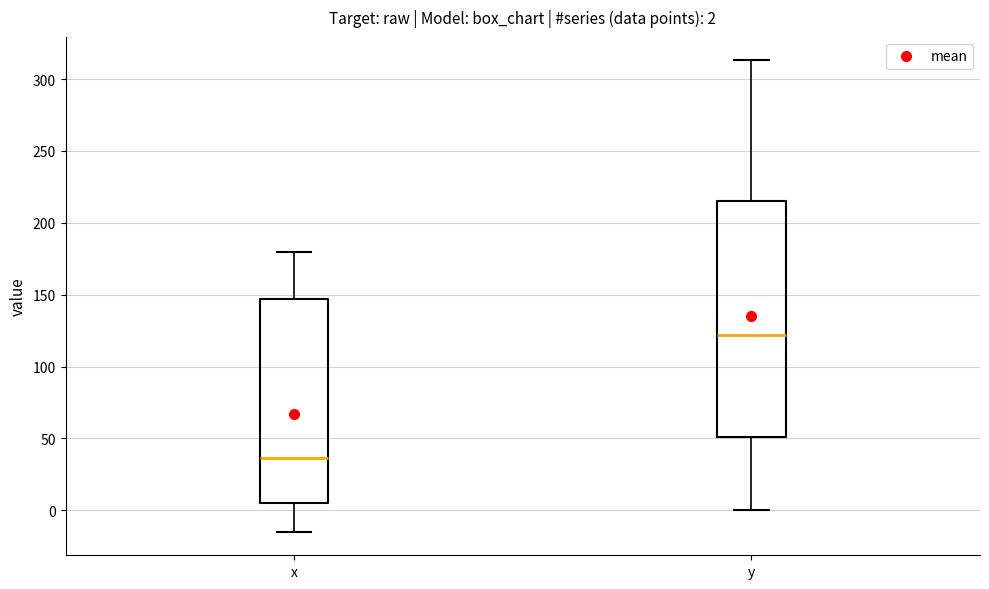

Which box is the tallest, from its lower edge to its upper edge?

y